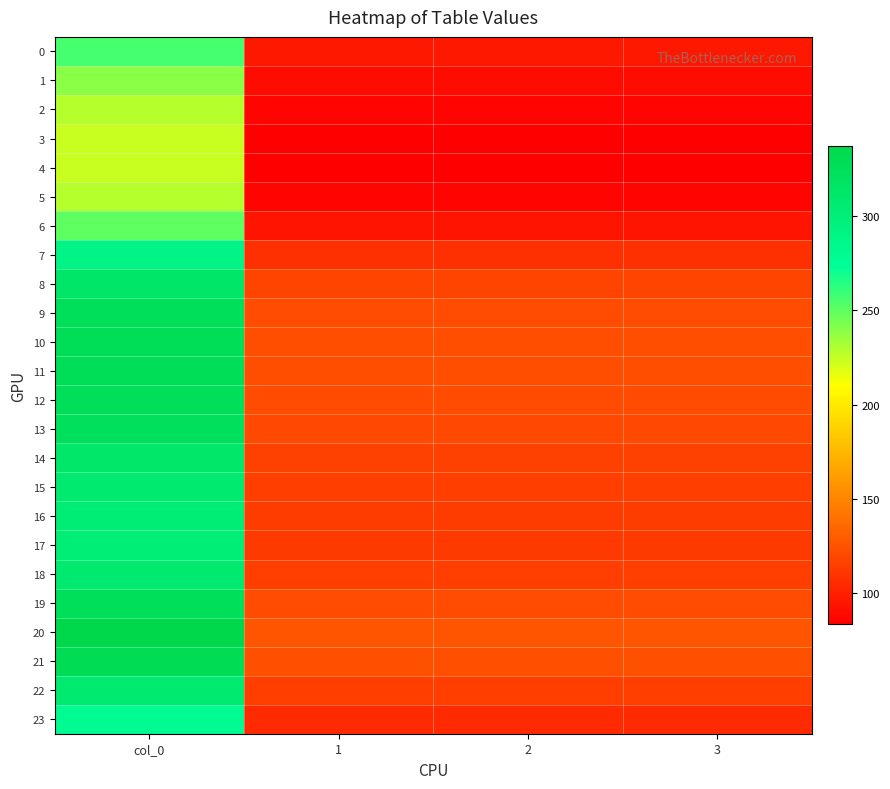

At 2, list the series in order from largest to smallest.

20, 21, 10, 11, 19, 12, 9, 13, 8, 14, 18, 22, 15, 16, 17, 7, 23, 0, 6, 1, 2, 5, 3, 4